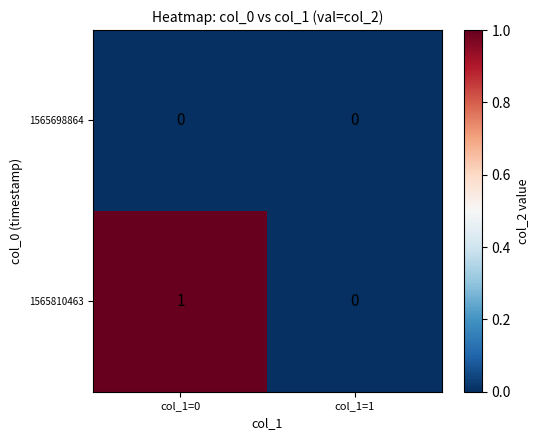

Which category has the highest value across all series?

col_1=0